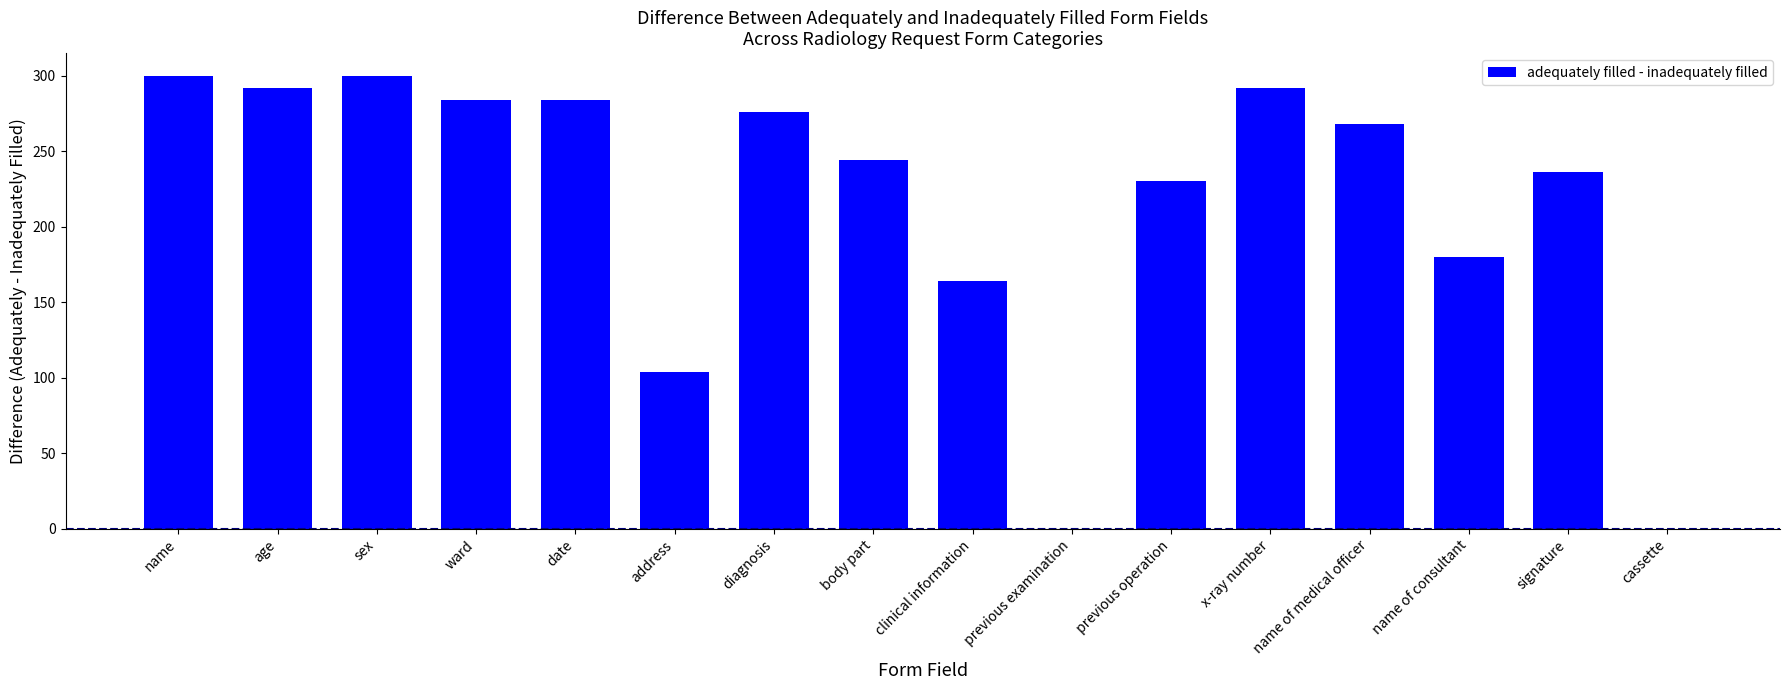

Where does the data first go above 268?

name